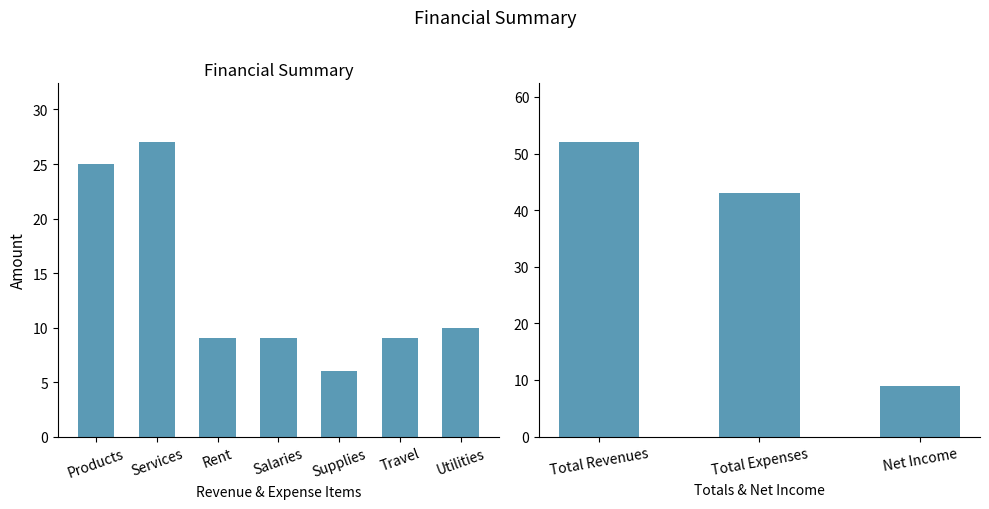

Reading left to right, extract all data points from this chart.

Products=25	Services=27	Total Revenues=52	Rent=9	Salaries=9	Supplies=6	Travel=9	Utilities=10	Total Expenses=43	Net Income=9